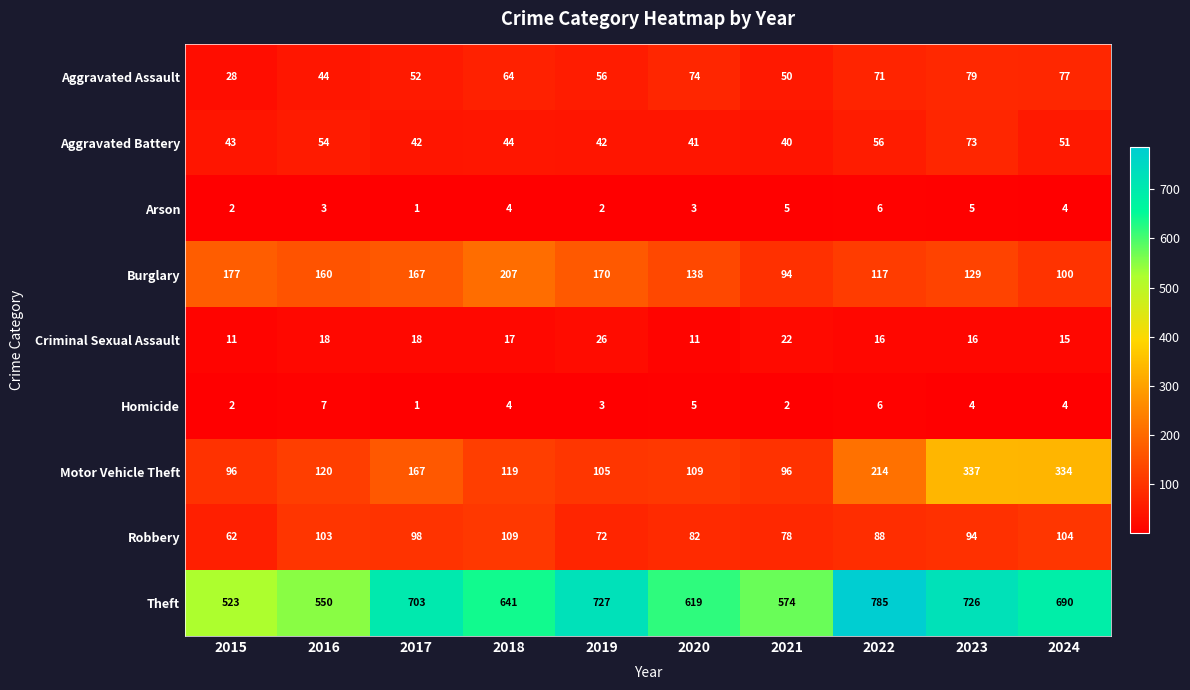

At which category does the chart reach its peak across all series?

2022